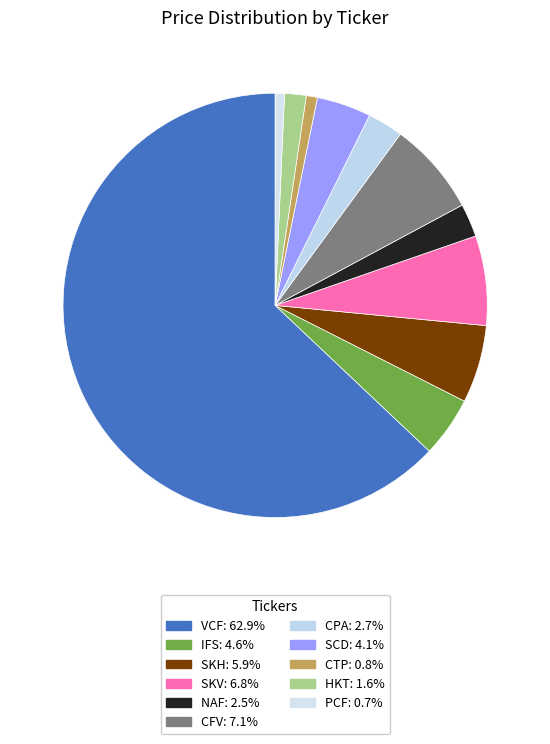

To the nearest percent, what percentage of the pie is CFV?

7%